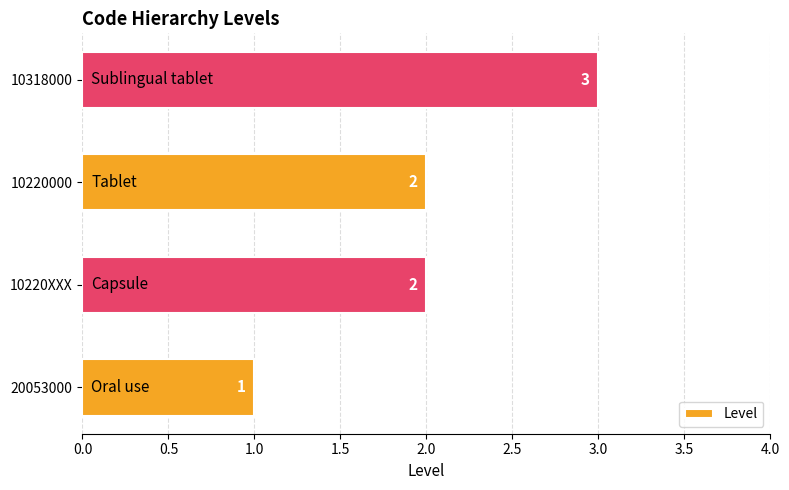

Reading top to bottom, transcribe all the data shown in this chart.

10318000=3	10220000=2	10220XXX=2	20053000=1